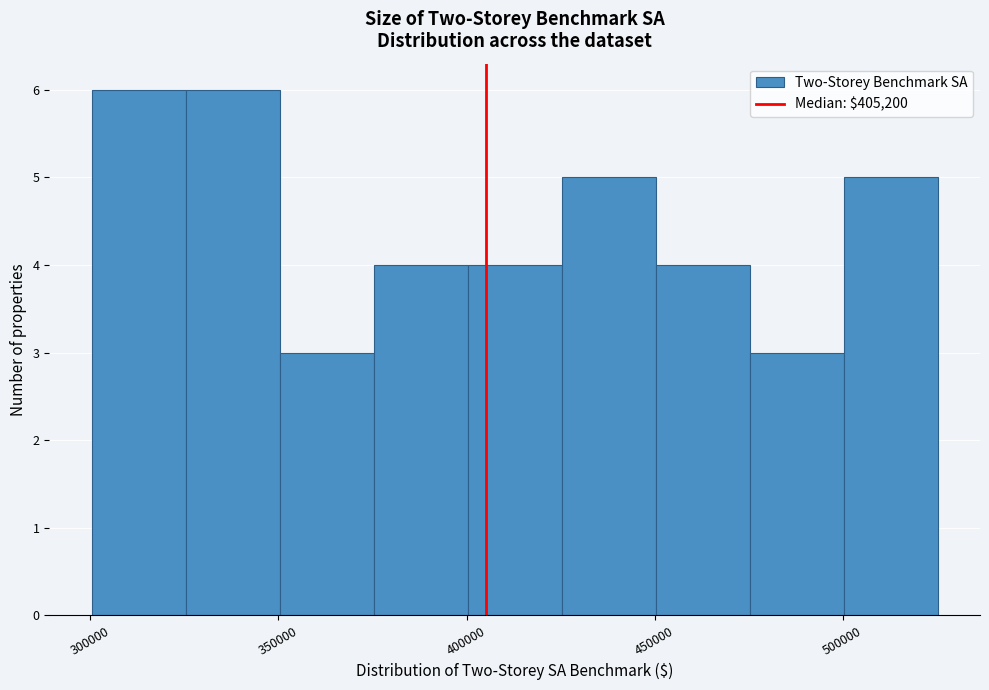

What is the height of the bar covering 475000 to 500000 on the x-axis? Neither the bar edges nor the heights are printed on the chart, so give them approximately, as read against the axes.

3